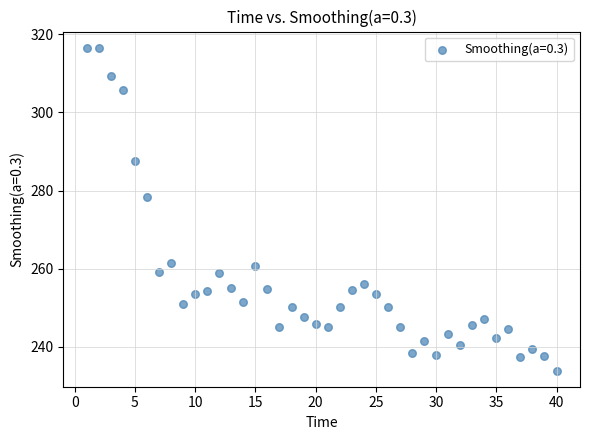

What is the range of X values (max minus min)?

39.0